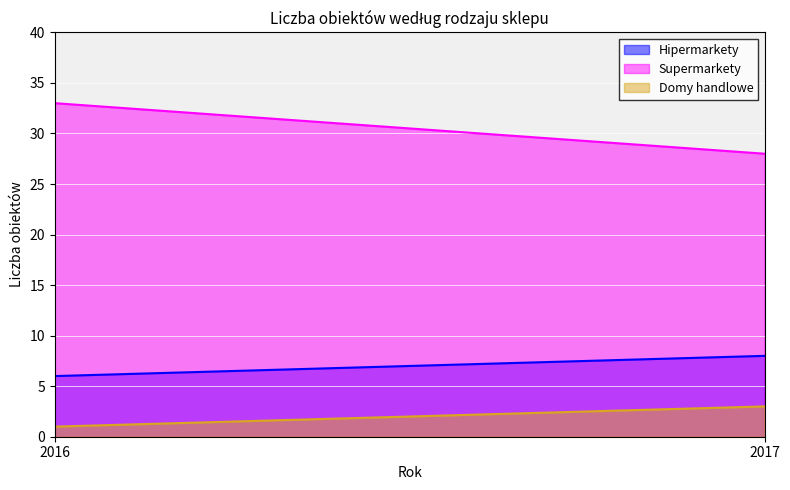

True or false: Hipermarkety has a value of 6 at 2016.

True